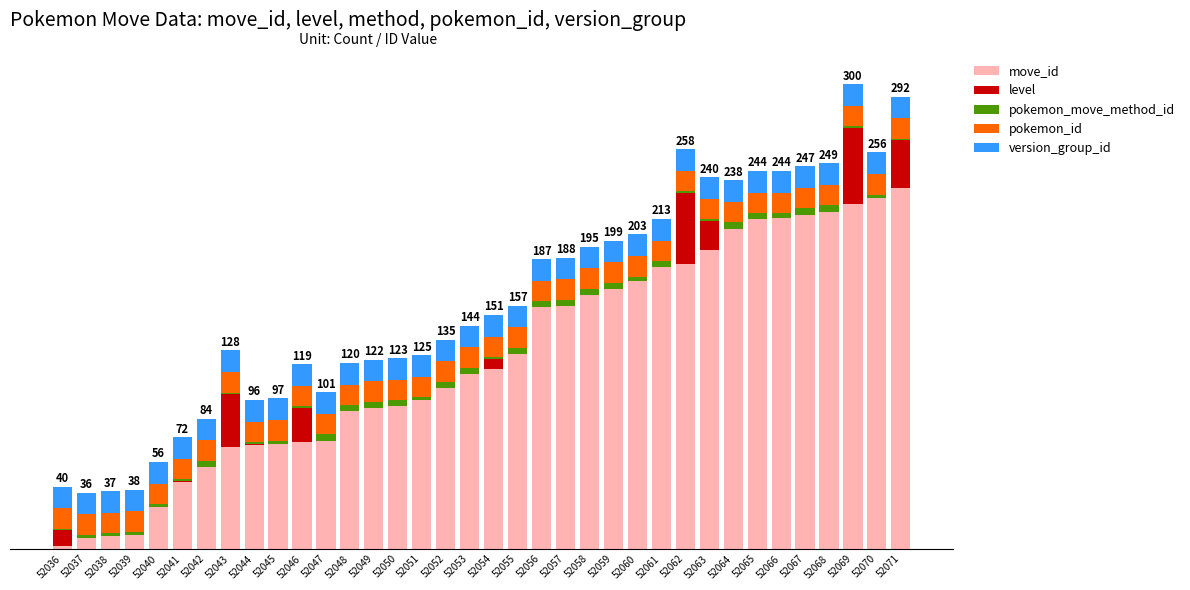

At 52042, list the series in order from largest to smallest.

move_id, version_group_id, pokemon_id, pokemon_move_method_id, level